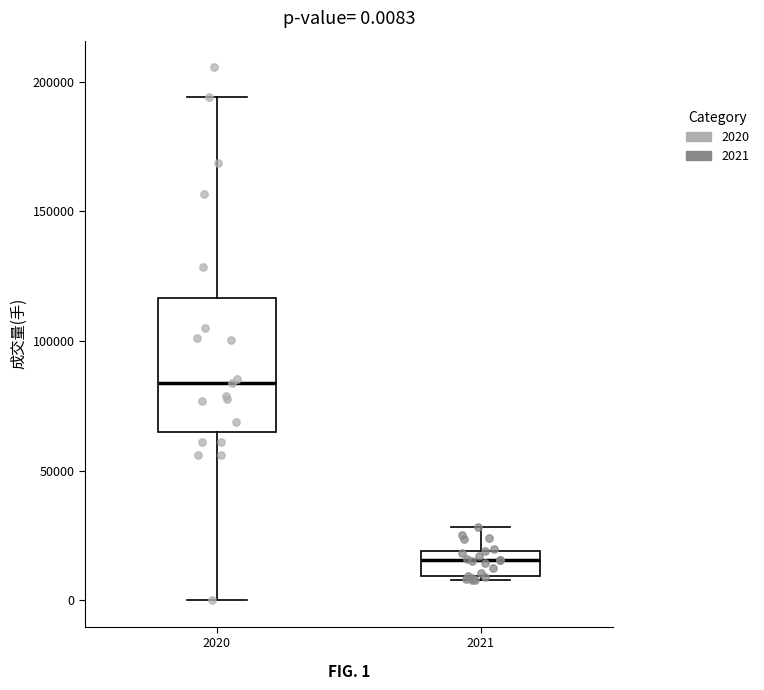

Which box is the tallest, from its lower edge to its upper edge?

2020